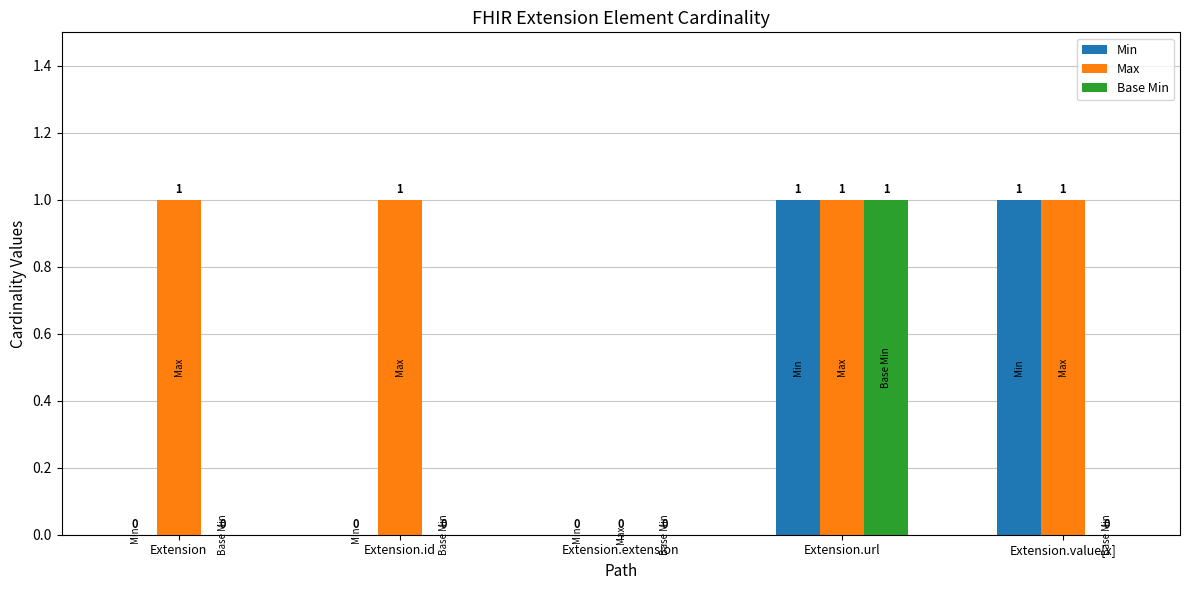

What is the total value across all series at Extension.url?

3